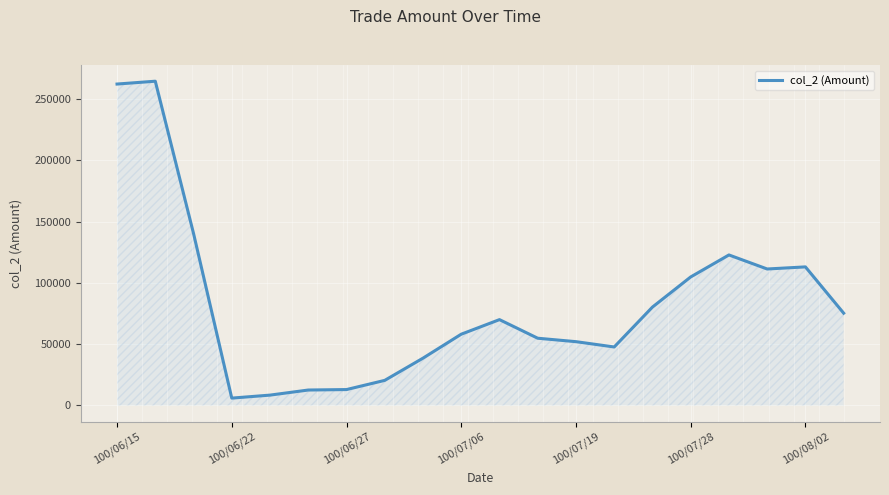

What is the minimum value shown in the chart?

5966.7